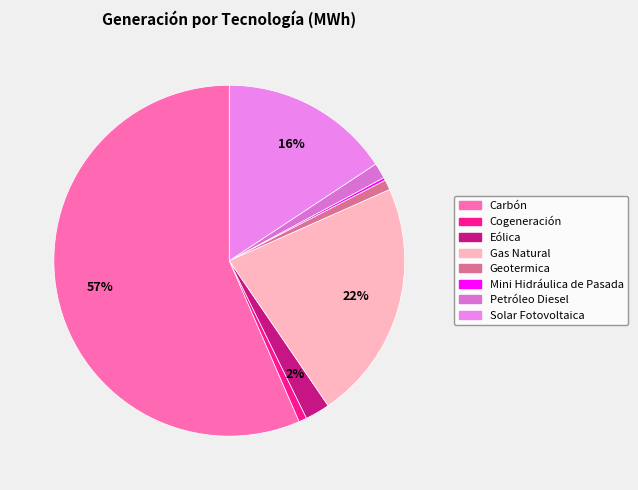

Is there a majority slice in this chart?

Yes